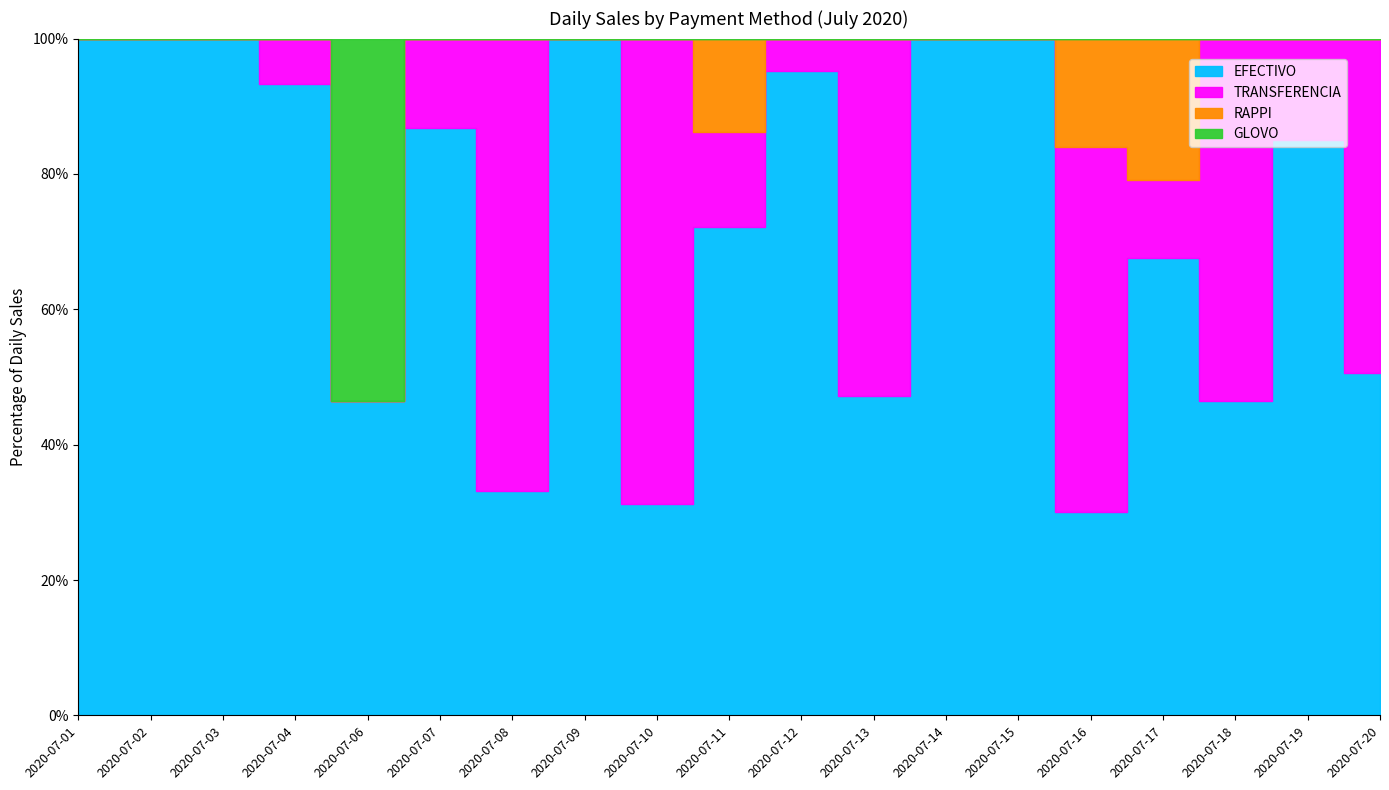

Count the number of categories in the chart.

19